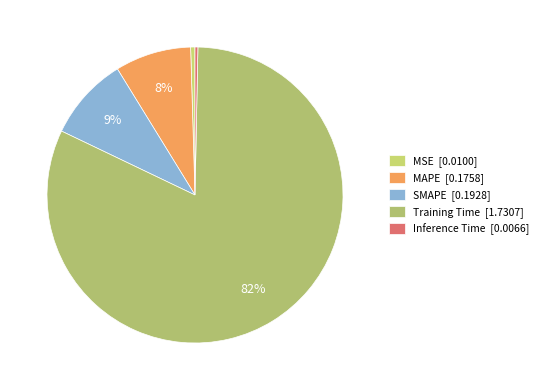

How many slices are in this pie chart?

5